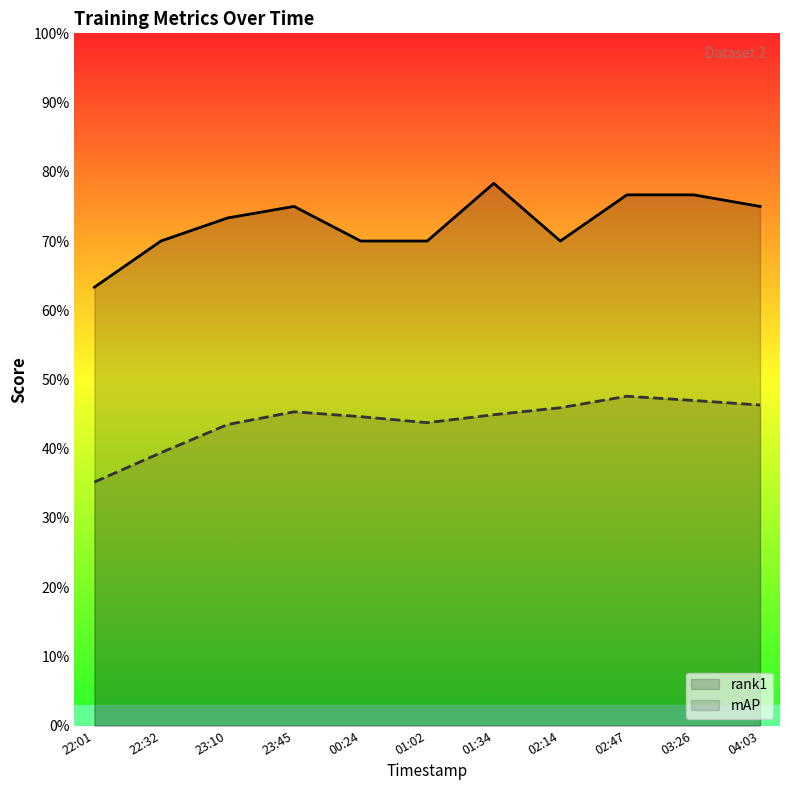

Is the value of mAP at 00:24 greater than the value of rank1 at 22:32?

No